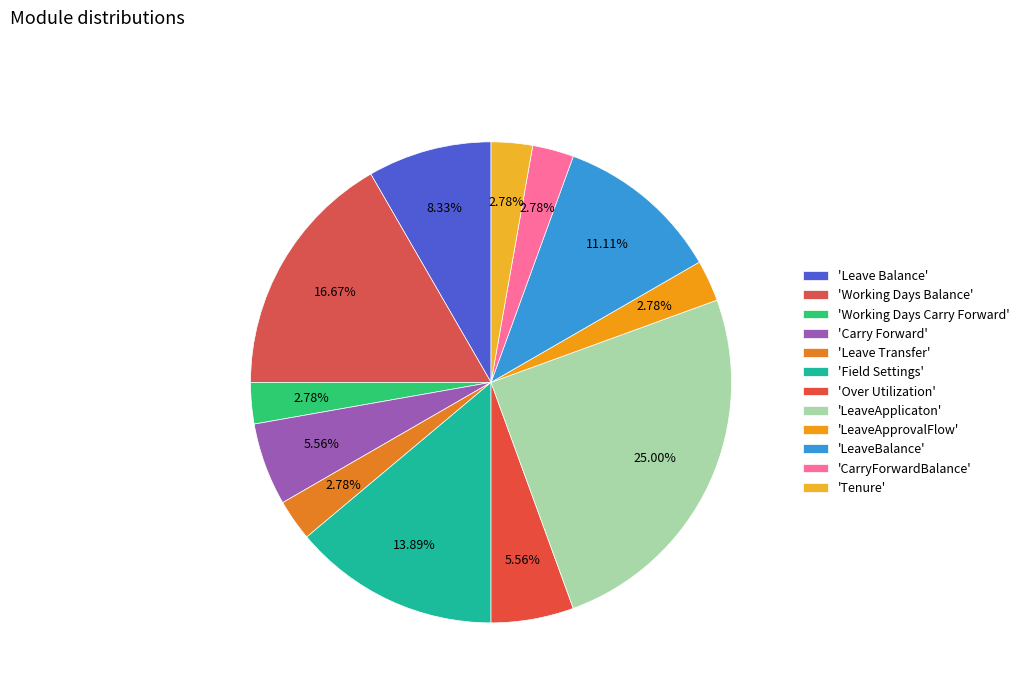

Count the number of slices in the pie.

12